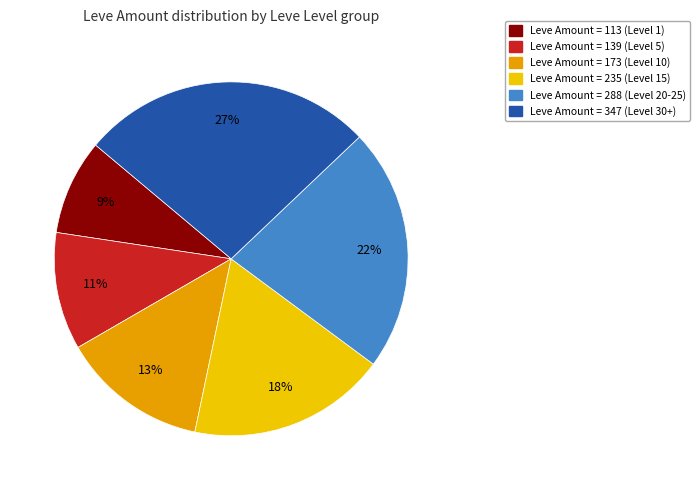

To the nearest percent, what is the difference between the largest and smallest slice percentages?

18%